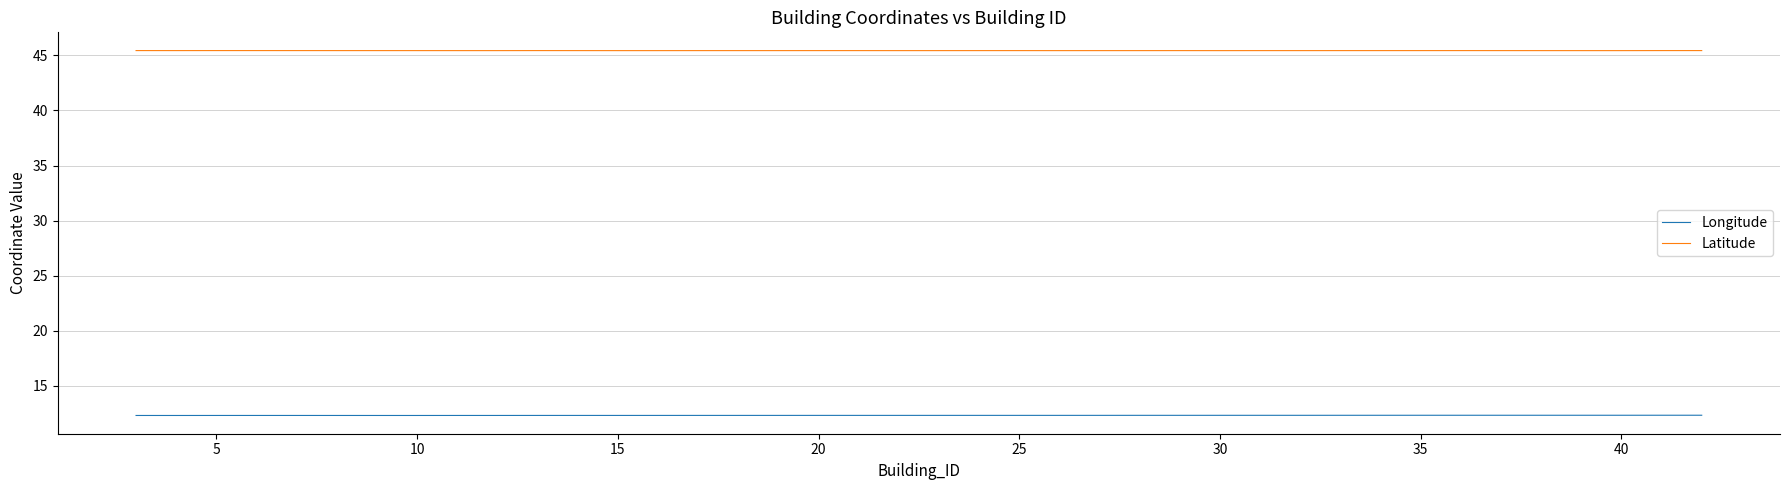

True or false: Latitude has more than 0 points higher than both neighbors.

True